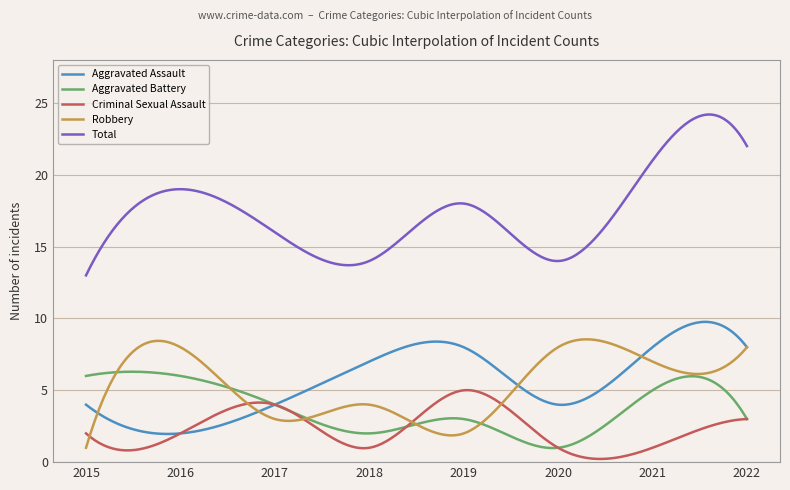

What is the maximum value for Aggravated Battery?

6.3